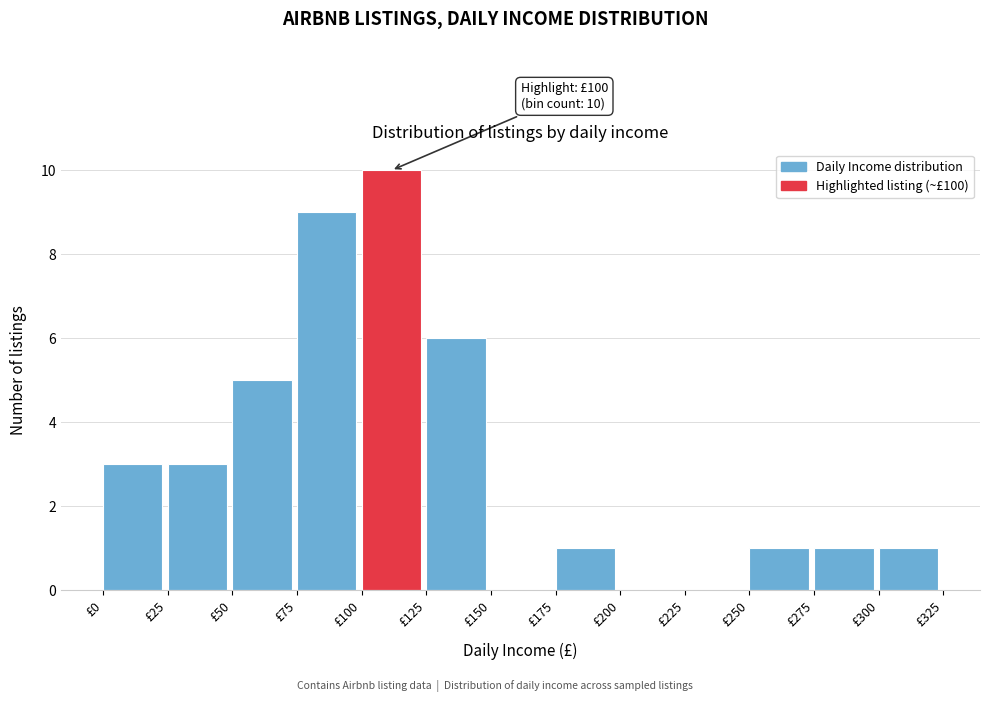

Which range on the x-axis has the tallest bar?

100 to 125